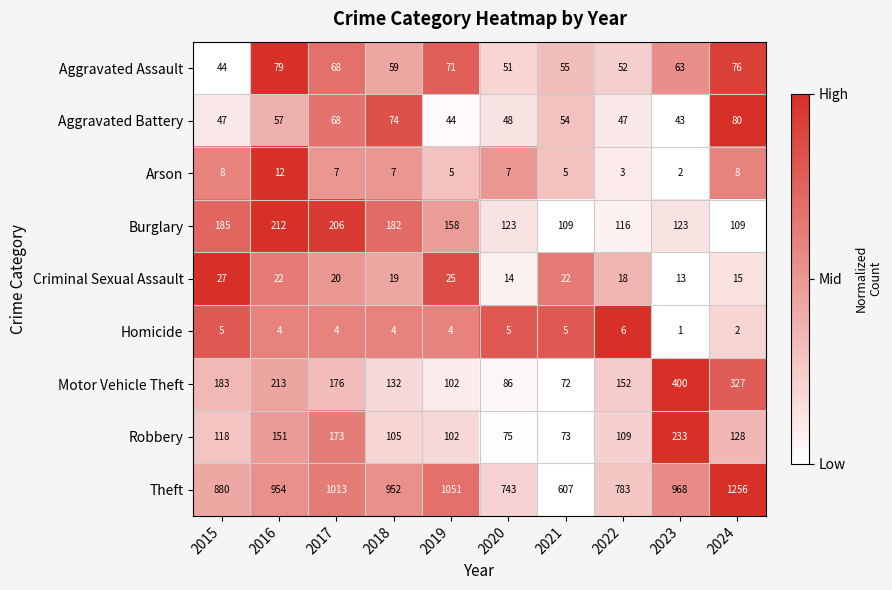

Between 2019 and 2024, which series saw the biggest shift?

Motor Vehicle Theft